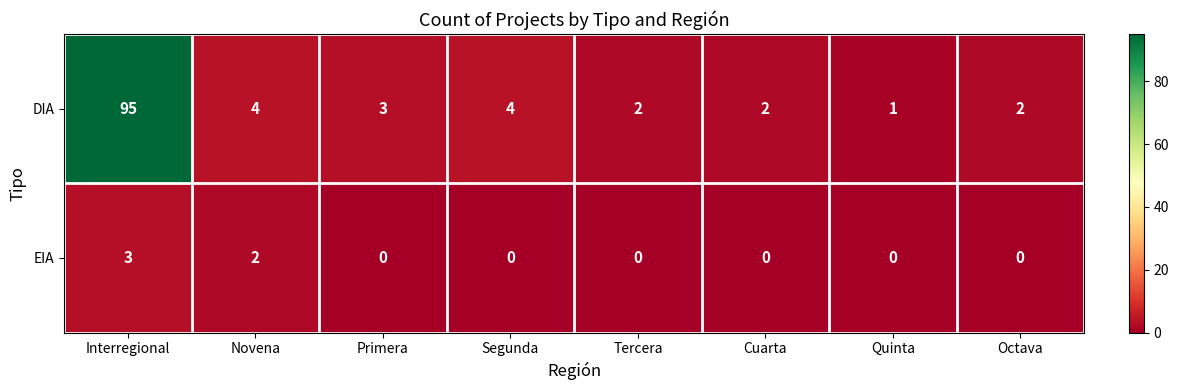

Reading left to right, extract all data points from this chart.

DIA: 95	4	3	4	2	2	1	2
EIA: 3	2	0	0	0	0	0	0